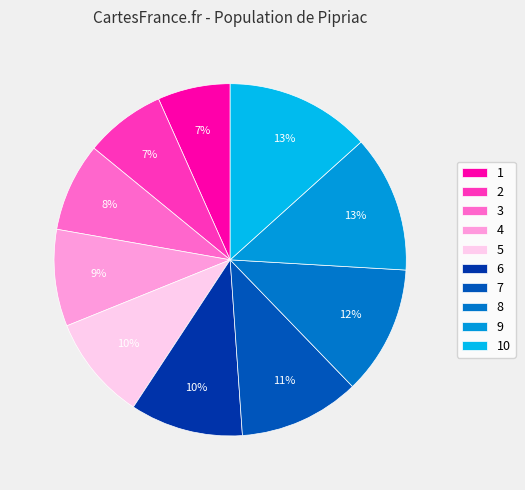

Does 7 represent more than half of the total?

No